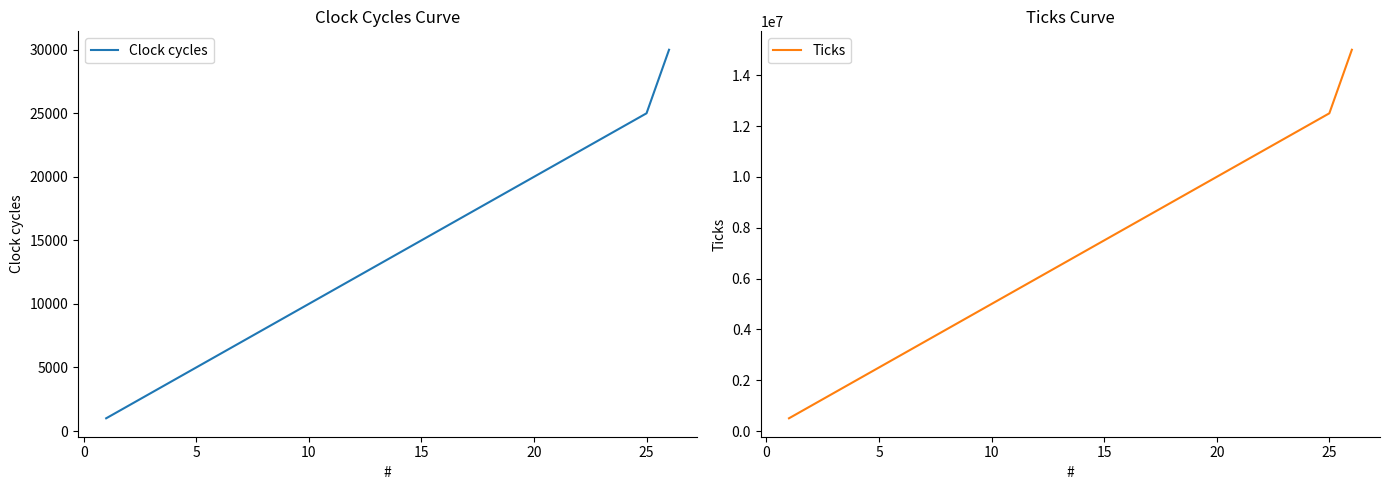

True or false: Clock cycles and Ticks cross at least once.

False